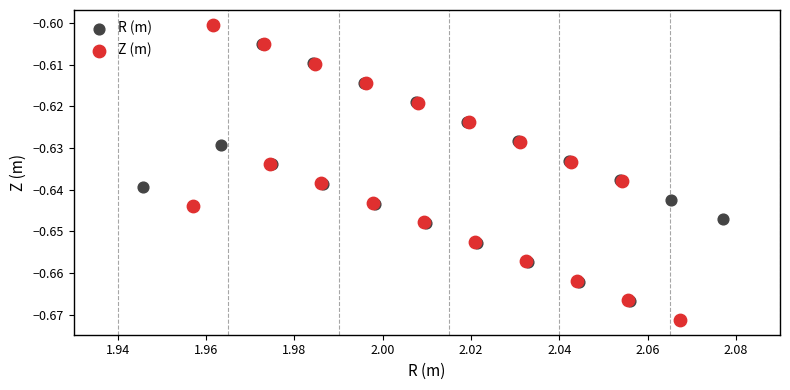

Which series contains the lowest Y value?

Z (m)